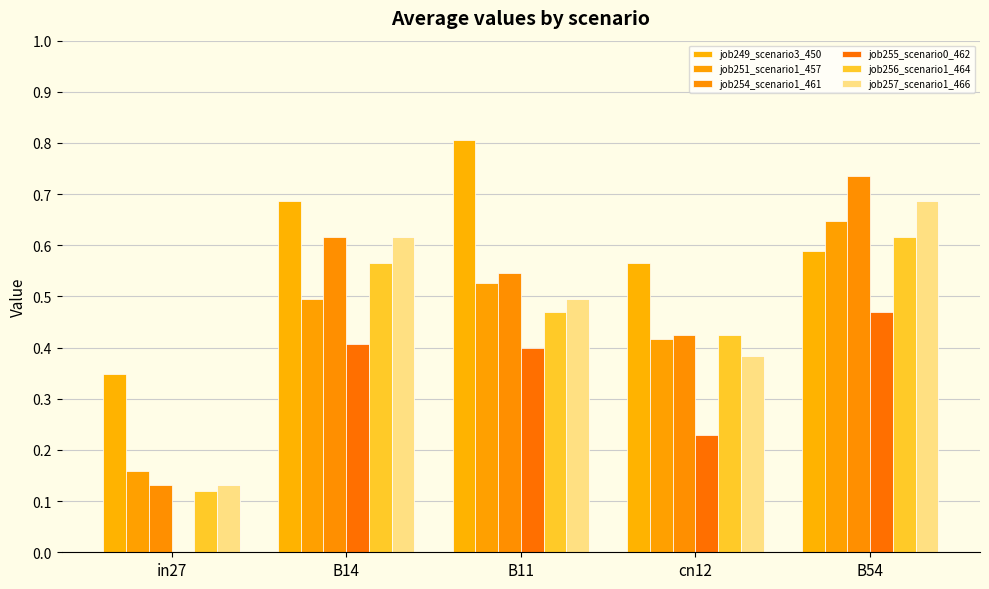

What is the value of the job251_scenario1_457 bar at the 2nd from the left?

0.5